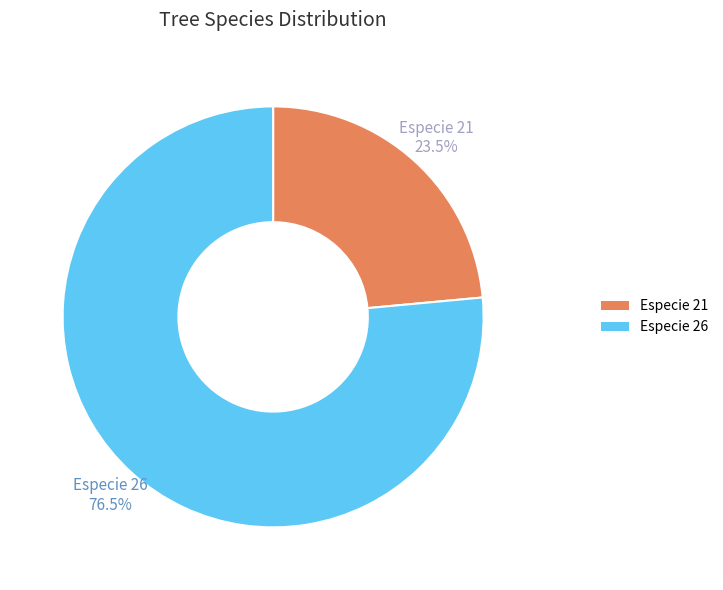

Which slice is the largest?

Especie 26